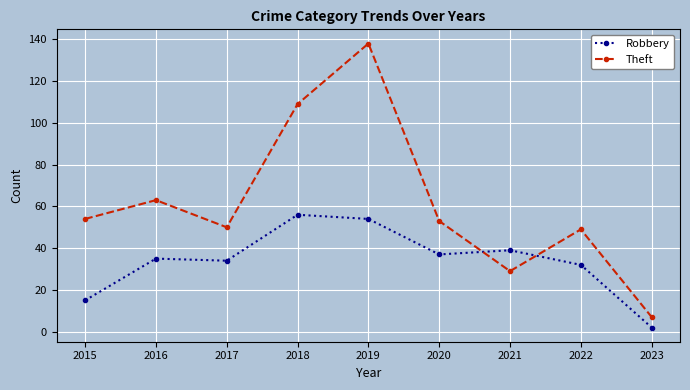

In Robbery, how many points are higher than both neighbors (excluding endpoints)?

3